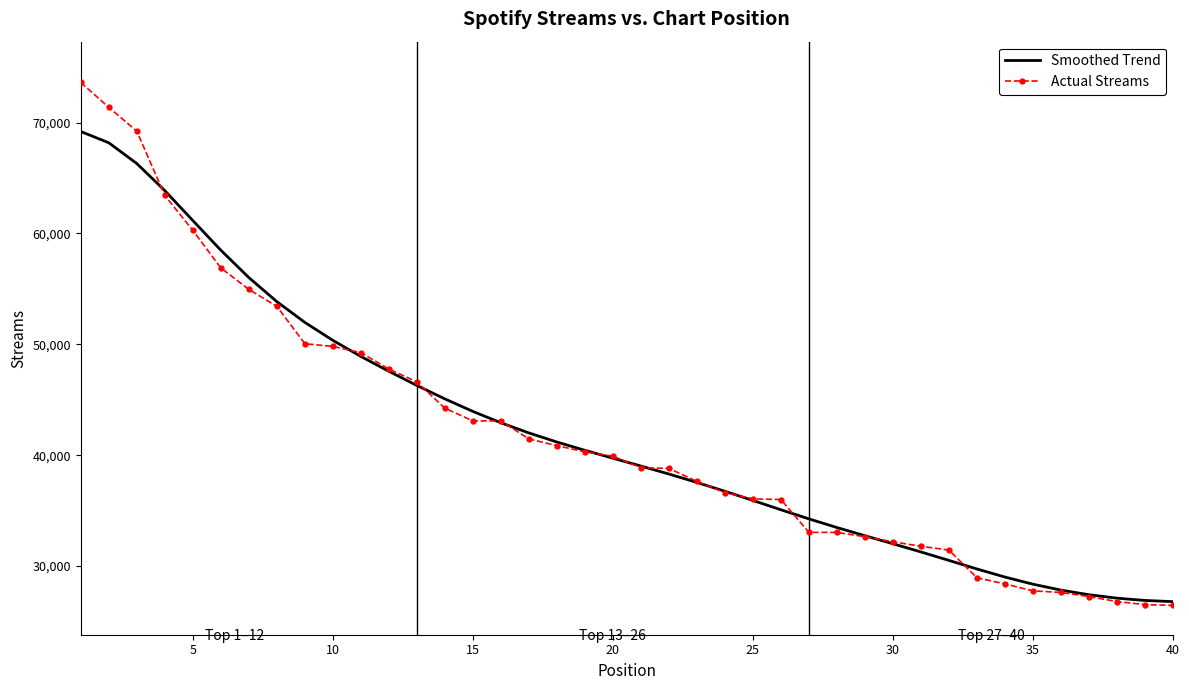

Rank the series by their maximum value, from lowest to highest.

Smoothed Trend, Actual Streams